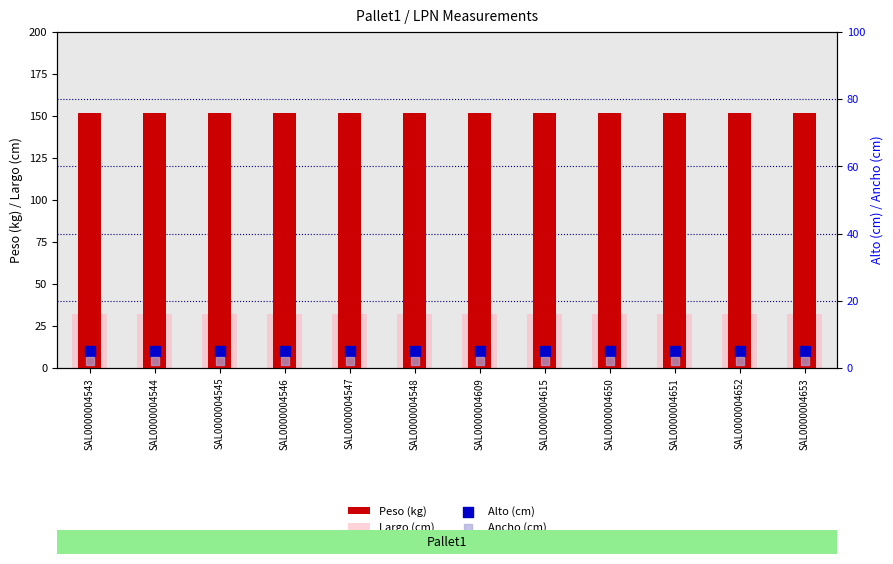

Which series reaches the minimum Y coordinate?

Ancho (cm)